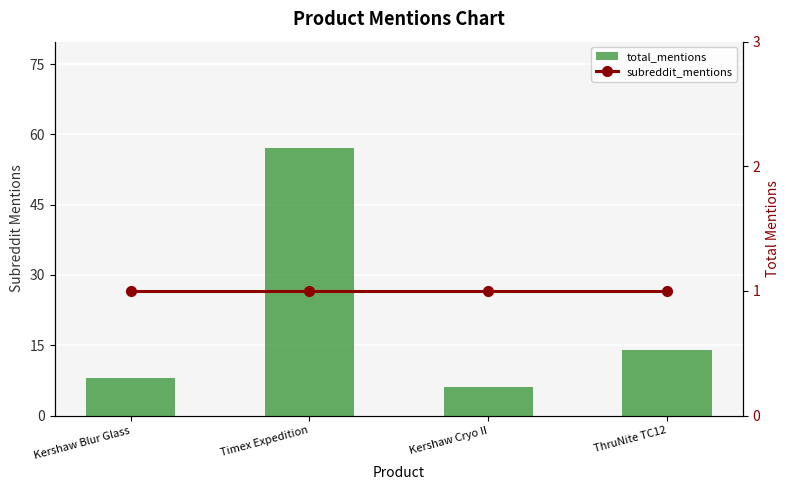

At how many categories does at least one series exceed 37?

1